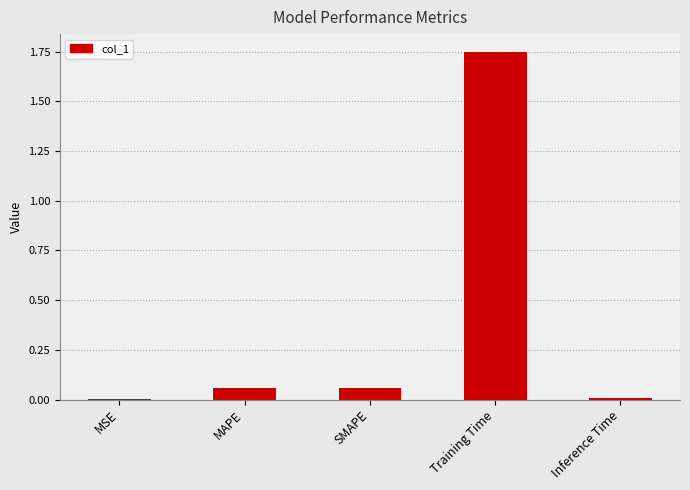

True or false: the data shows 0.0 at SMAPE.

False